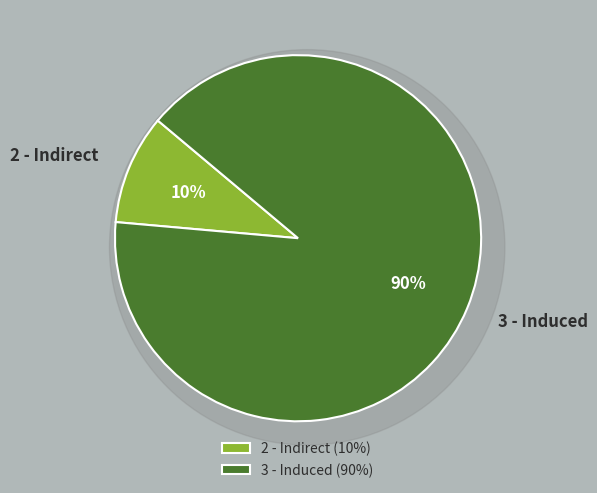

To the nearest percent, what portion does 2 - Indirect represent?

10%